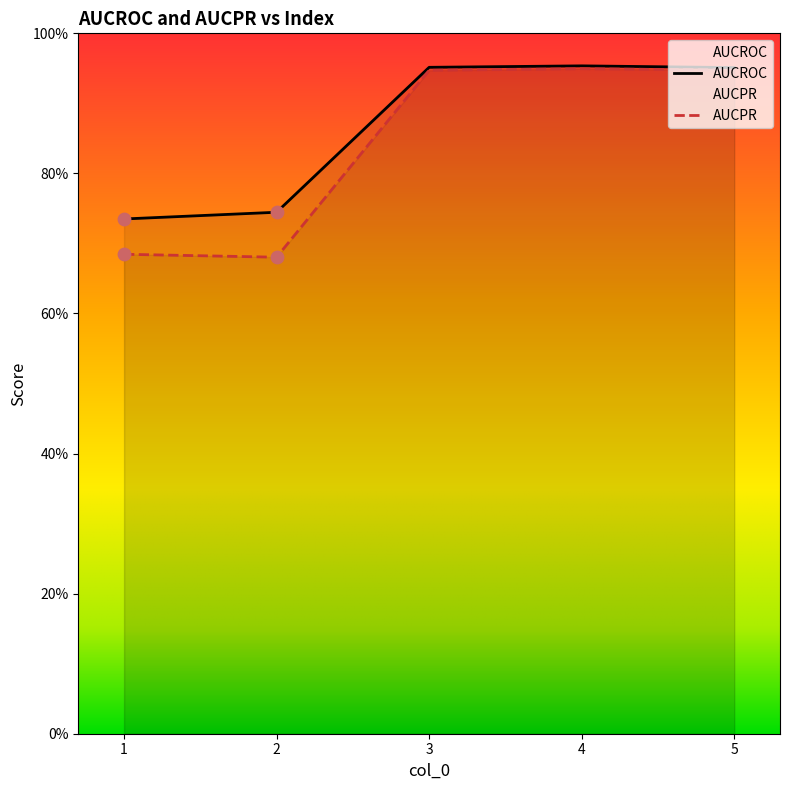

At which category is the sum across all series the highest?

4